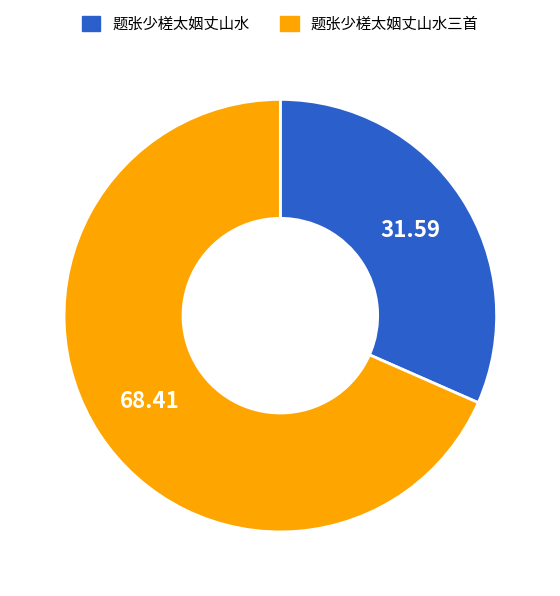

Is there a majority slice in this chart?

Yes